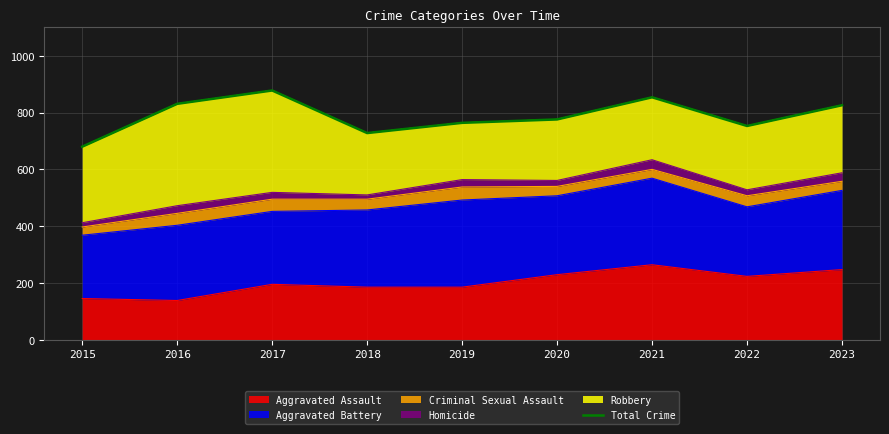

Is it true that the value at 2015 is 680?

True